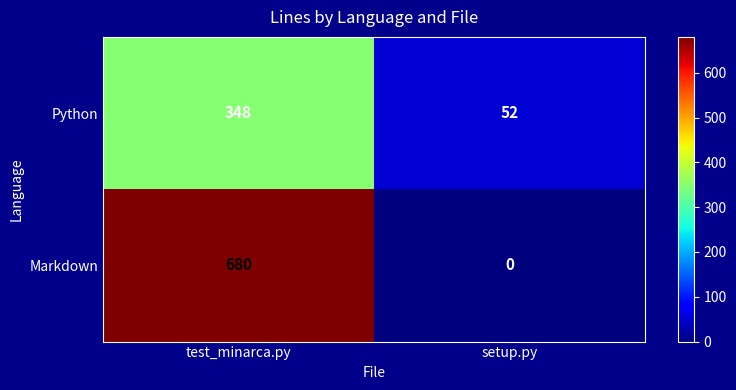

Reading left to right, transcribe all the data shown in this chart.

Python: test_minarca.py=348	setup.py=52
Markdown: test_minarca.py=680	setup.py=0